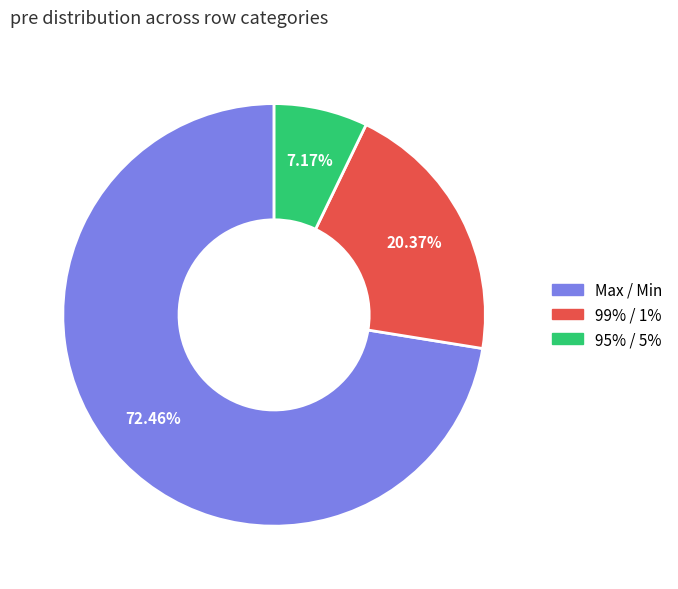

Count the number of slices in the pie.

3